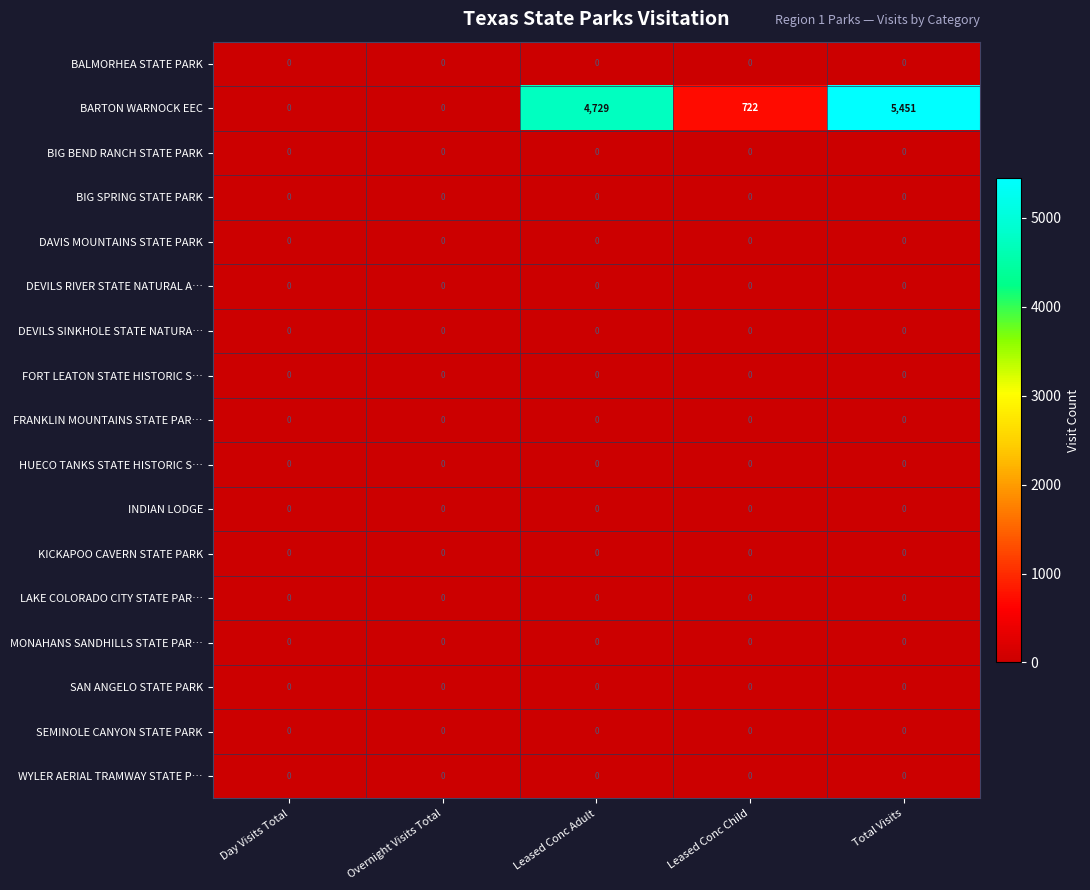

How many distinct data groups are displayed?

17